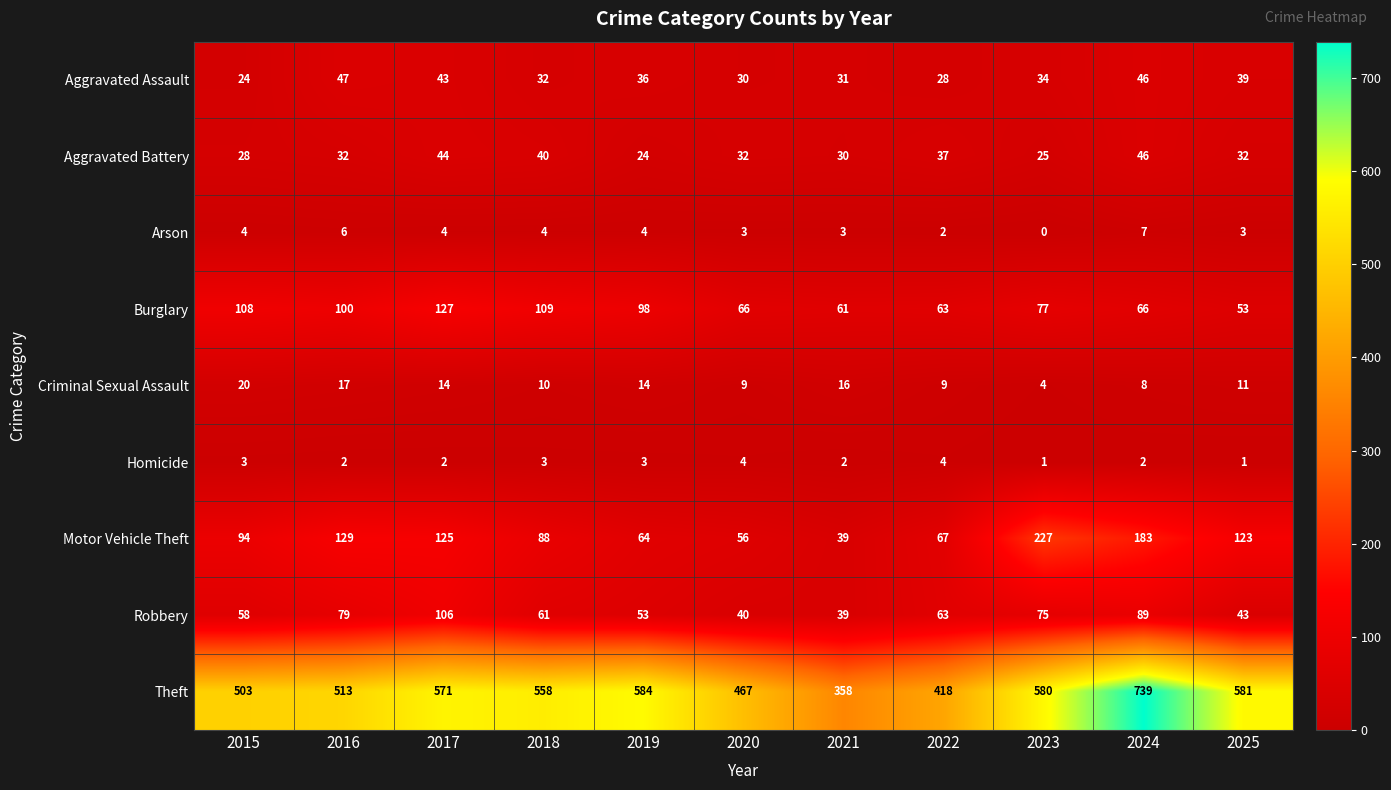

Rank the series by their maximum value, from lowest to highest.

Homicide, Arson, Criminal Sexual Assault, Aggravated Battery, Aggravated Assault, Robbery, Burglary, Motor Vehicle Theft, Theft